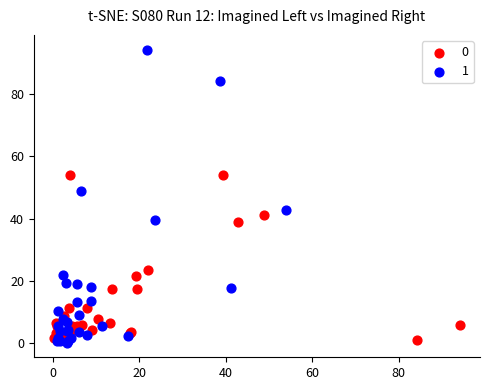

What are all the series names shown in the legend?

0, 1